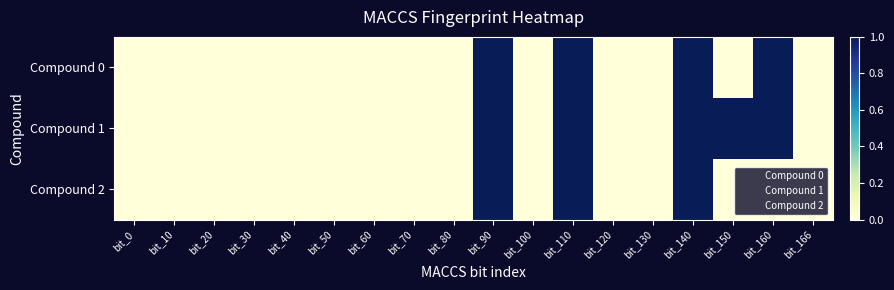

Reading left to right, list all the values displayed in this chart.

Compound 0: bit_0=0	bit_10=0	bit_20=0	bit_30=0	bit_40=0	bit_50=0	bit_60=0	bit_70=0	bit_80=0	bit_90=1	bit_100=0	bit_110=1	bit_120=0	bit_130=0	bit_140=1	bit_150=0	bit_160=1	bit_166=0
Compound 1: bit_0=0	bit_10=0	bit_20=0	bit_30=0	bit_40=0	bit_50=0	bit_60=0	bit_70=0	bit_80=0	bit_90=1	bit_100=0	bit_110=1	bit_120=0	bit_130=0	bit_140=1	bit_150=1	bit_160=1	bit_166=0
Compound 2: bit_0=0	bit_10=0	bit_20=0	bit_30=0	bit_40=0	bit_50=0	bit_60=0	bit_70=0	bit_80=0	bit_90=1	bit_100=0	bit_110=1	bit_120=0	bit_130=0	bit_140=1	bit_150=0	bit_160=0	bit_166=0